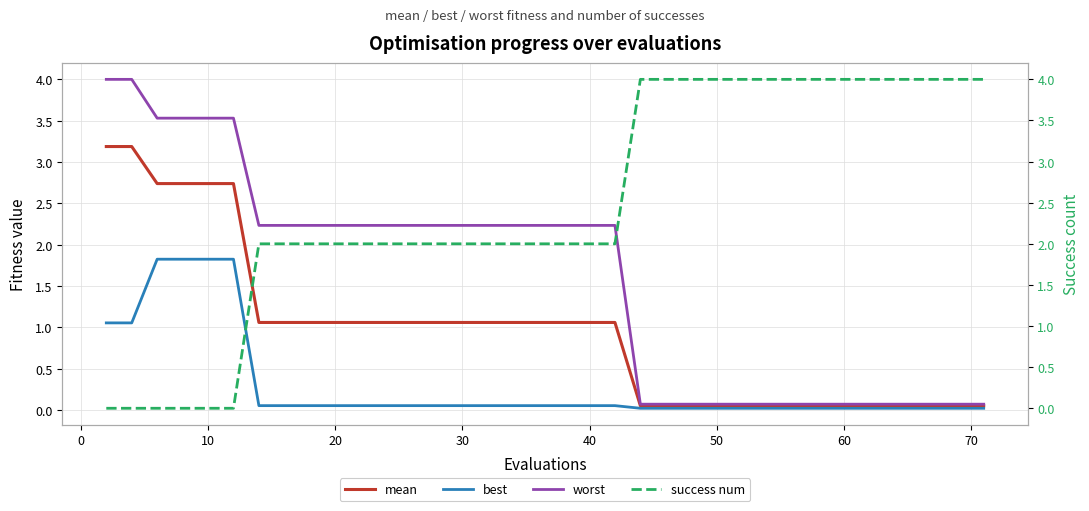

Which series has the largest total across all categories?

success num